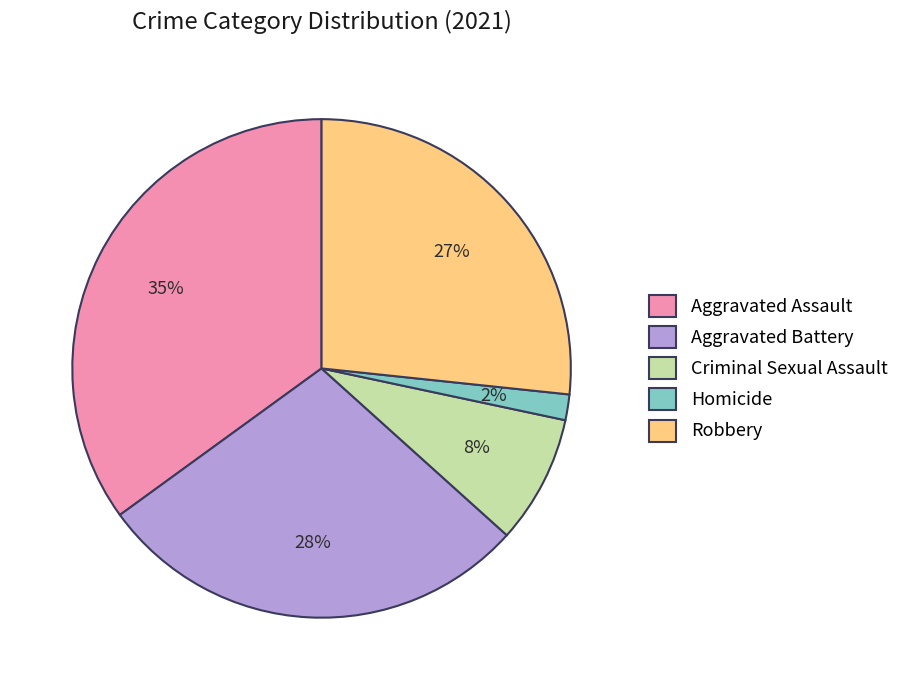

Does Homicide account for over 50% of the chart?

No